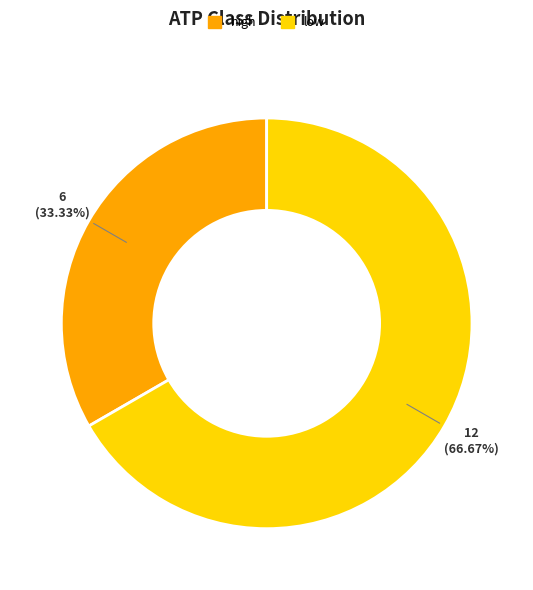

Between high and low, which is larger?

low